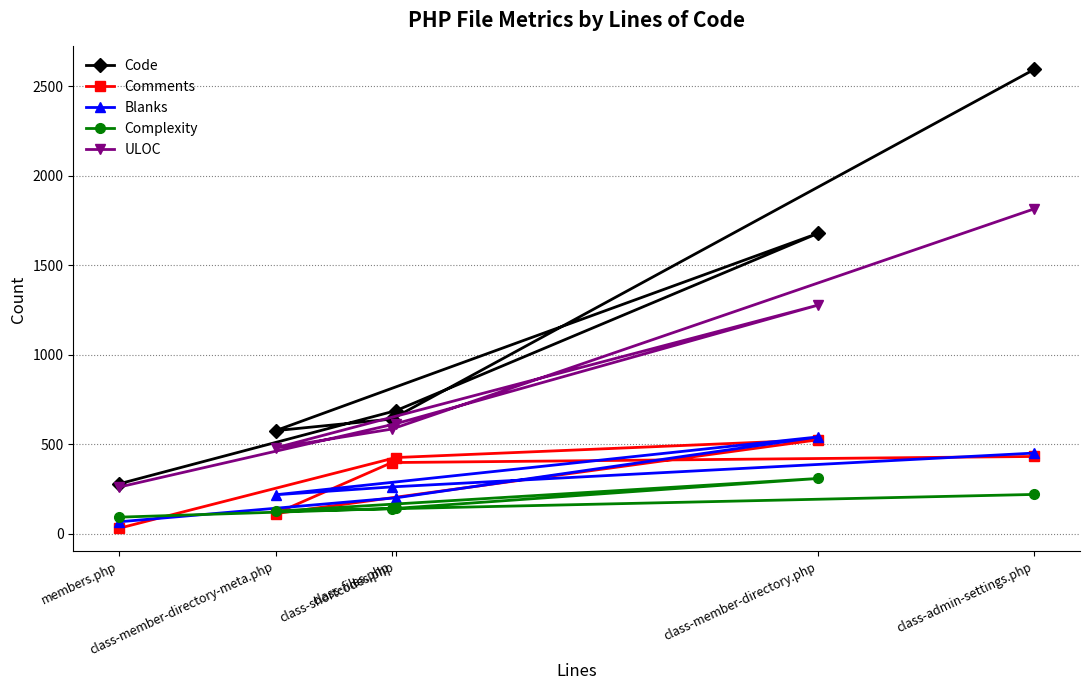

Does the chart have visible grid lines?

Yes